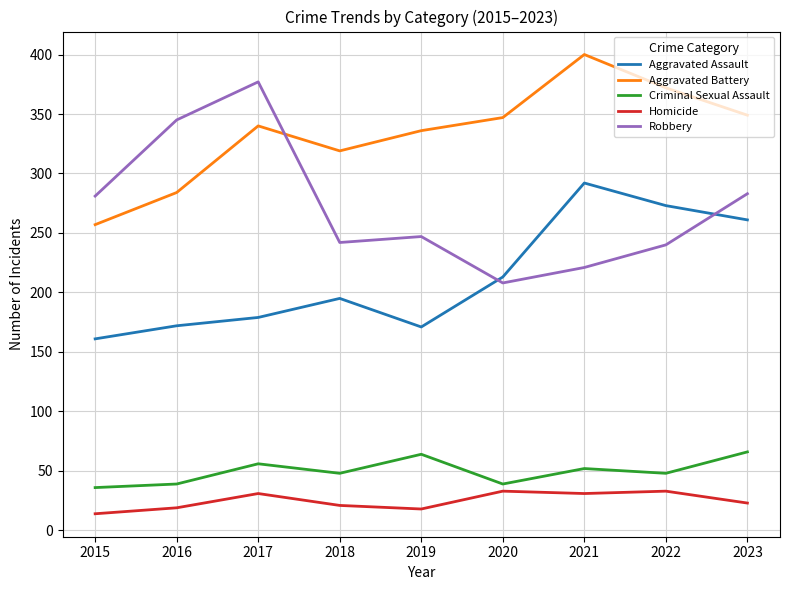

How many interior local valleys does the Robbery series have?

2